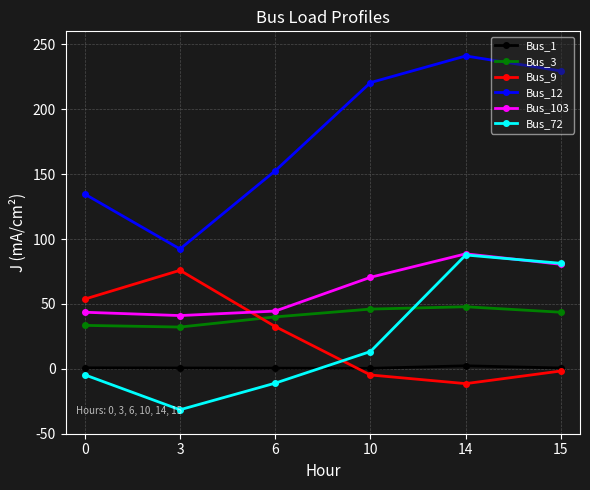

How many intersections are there between Bus_3 and Bus_72?

1